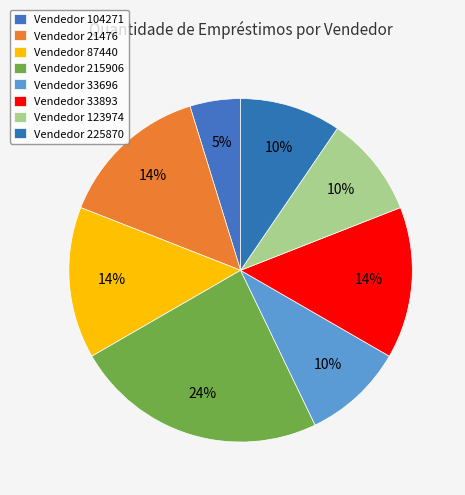

To the nearest percent, what is the difference between the largest and smallest slice percentages?

19%